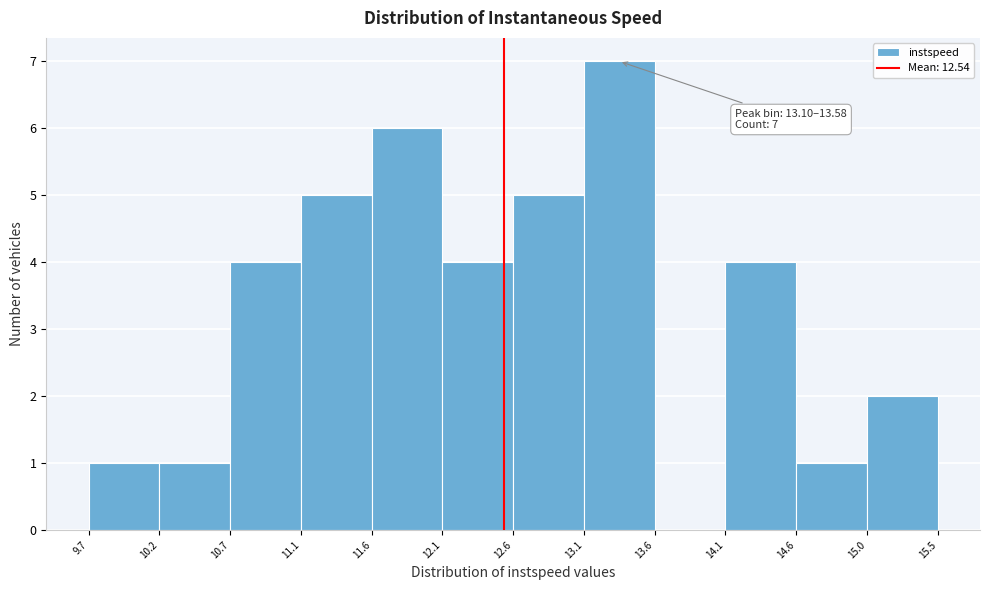

Which range on the x-axis has the tallest bar?

13.1 to 13.6